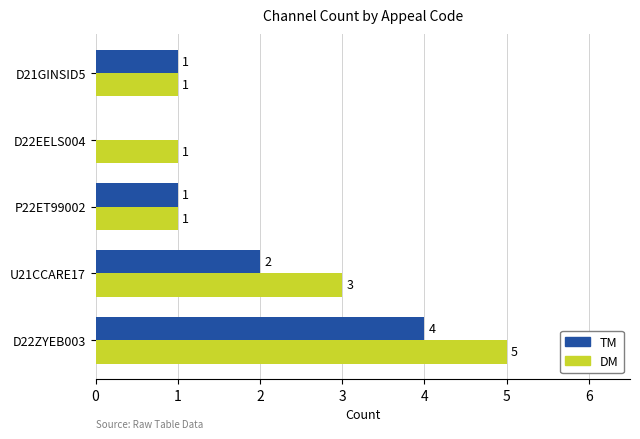

At which label is DM closest to 3?

U21CCARE17